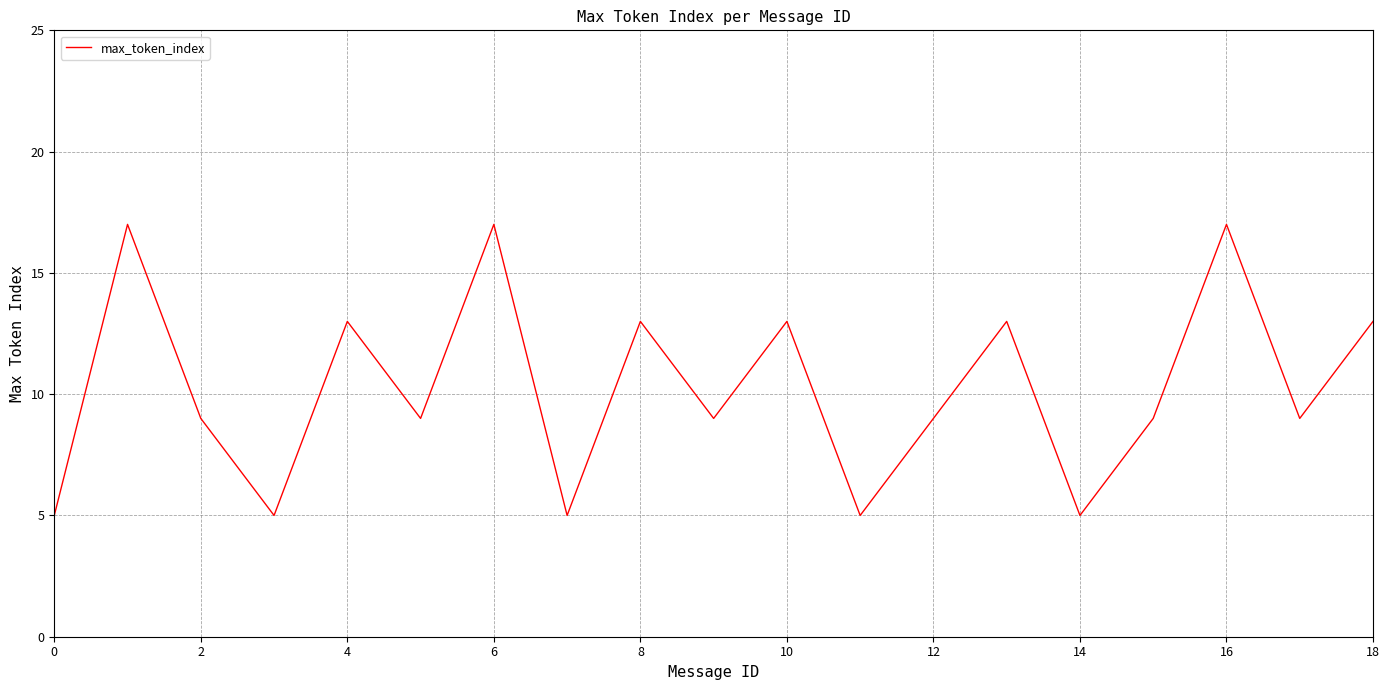

What is the difference between the maximum and minimum values?

12